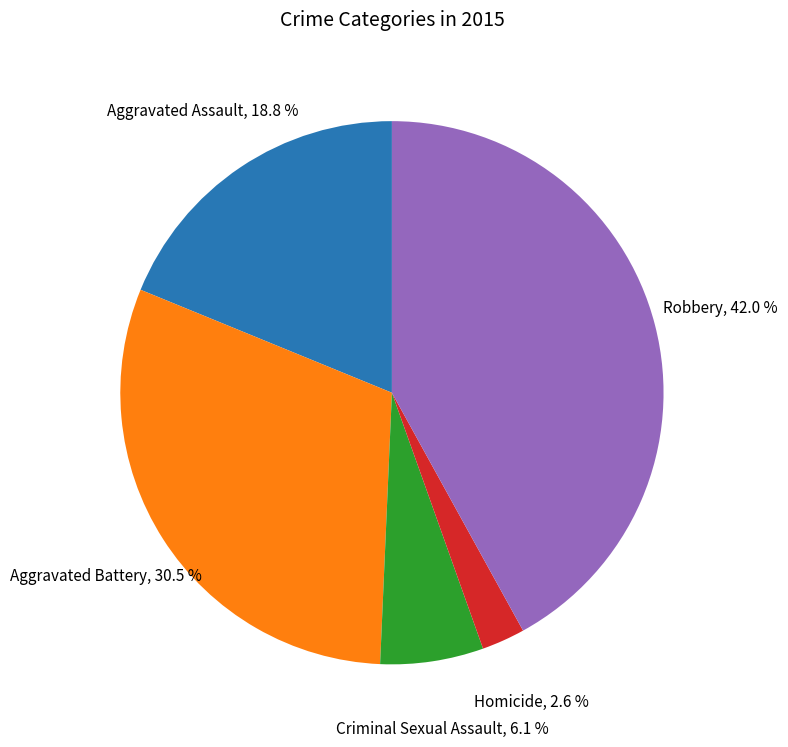

Which slice is the largest?

Robbery